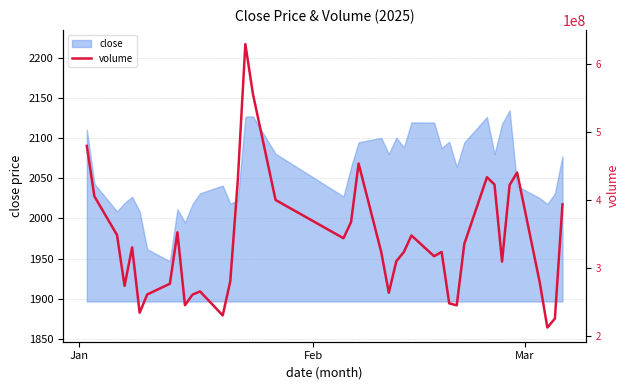

What is the lowest value of the close series?

1946.8